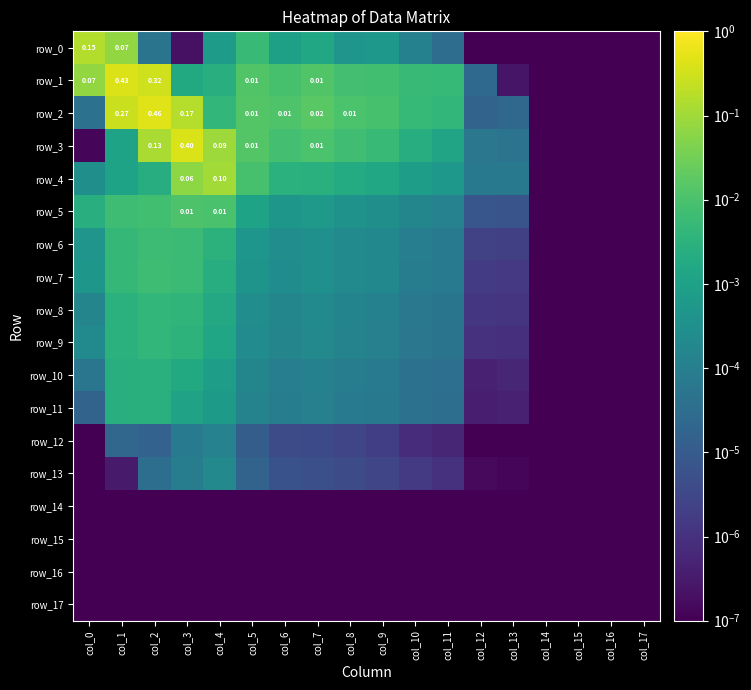

Between col_17 and col_4, which is larger?

col_4